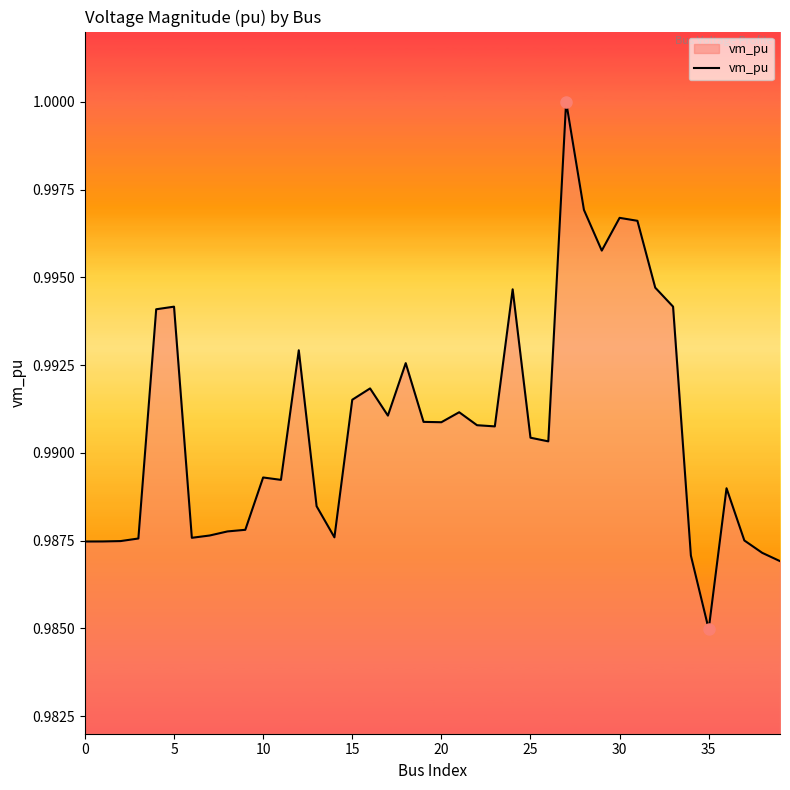

How many lines are shown in the chart?

1